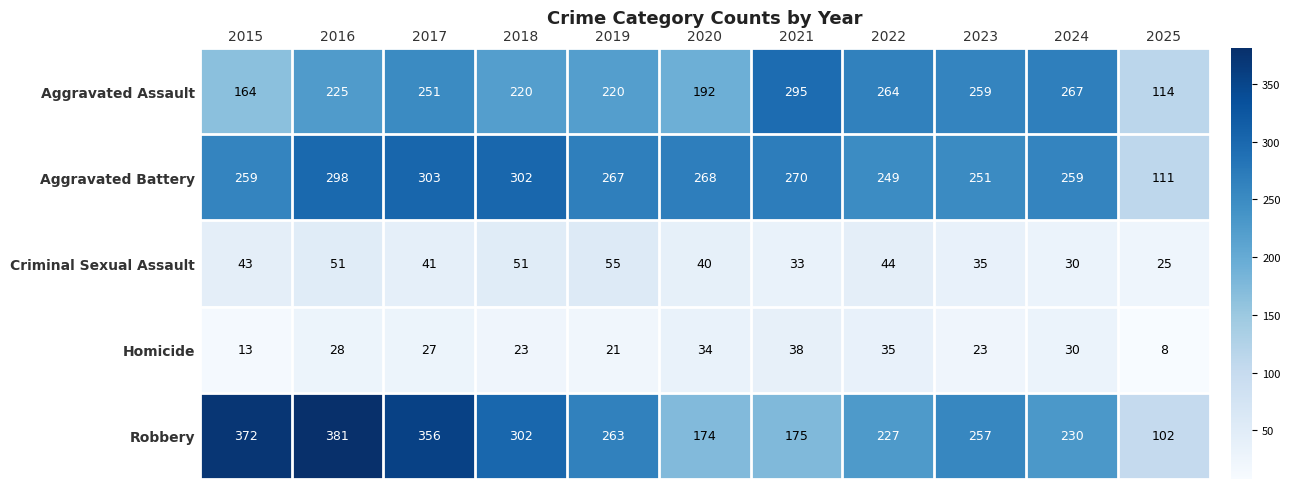

Rank the series by their maximum value, from lowest to highest.

Homicide, Criminal Sexual Assault, Aggravated Assault, Aggravated Battery, Robbery